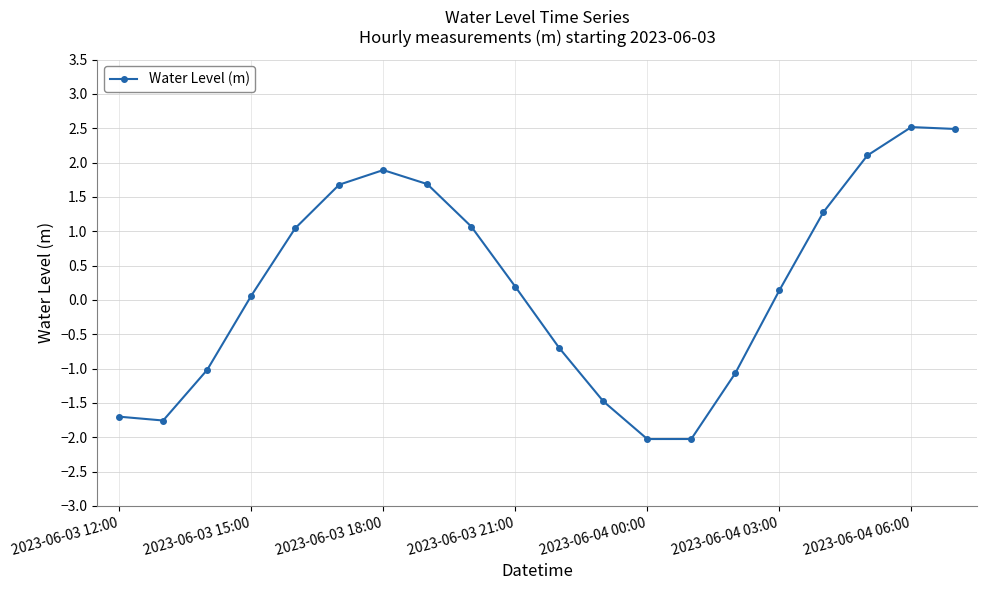

What is the maximum value shown in the chart?

2.5